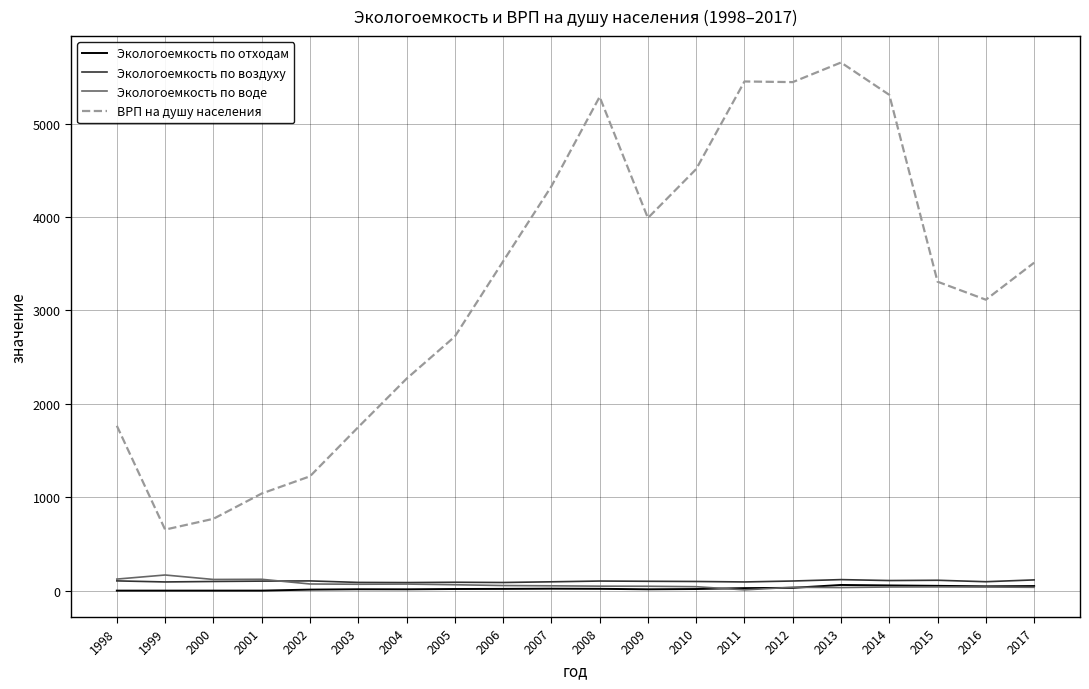

At which category does ВРП на душу населения reach its first local peak?

2008